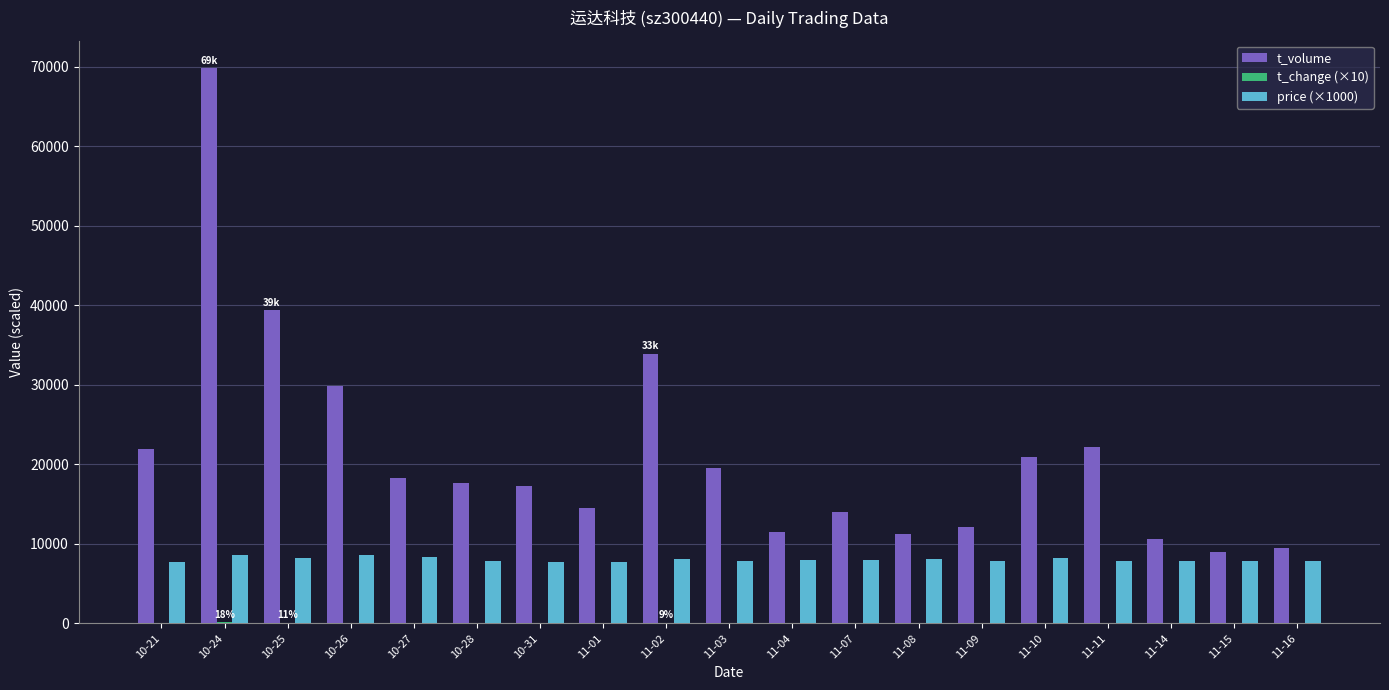

At which category is the sum across all series the highest?

10-24